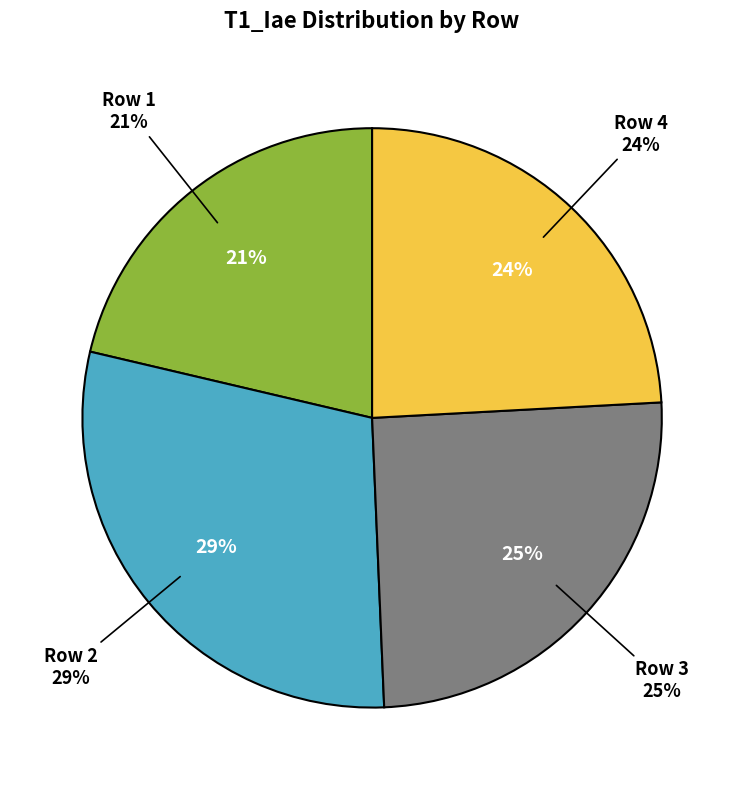

Which category has the smallest portion of the pie?

Row 1